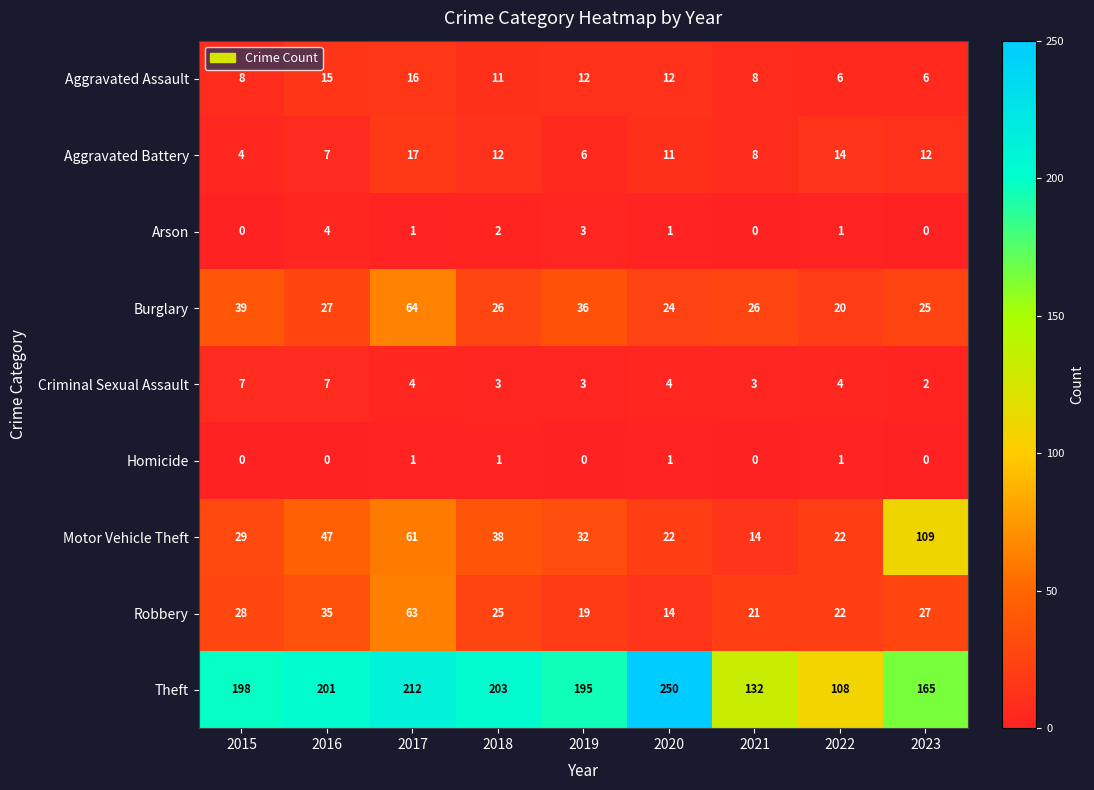

Which series has the largest total across all categories?

Theft